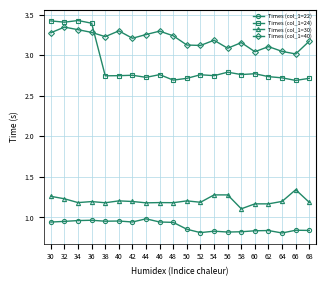

The value of Times (col_1=30) at 60 is 0.4. True or false?

False